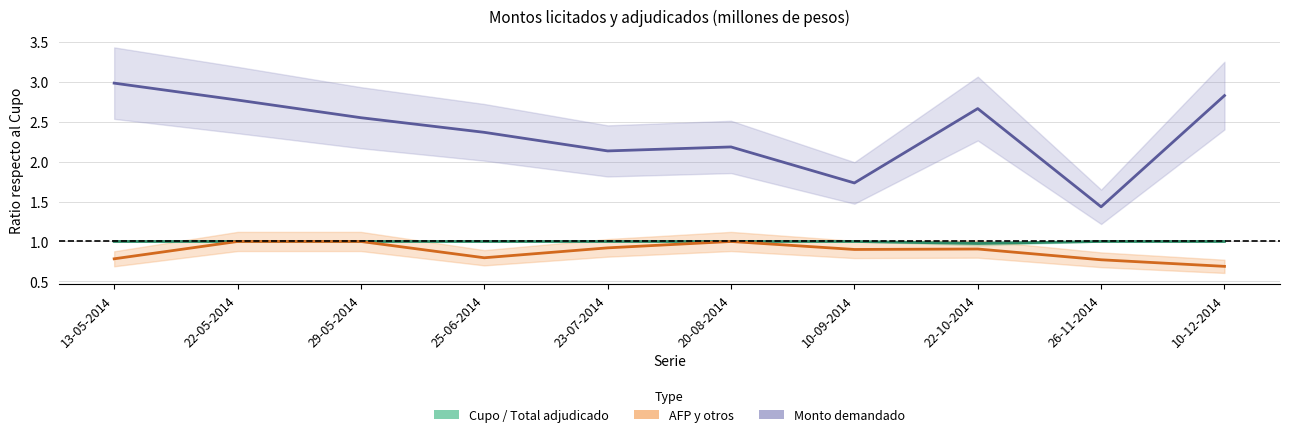

True or false: Monto demandado and Cupo / Total adjudicado intersect in this chart.

False